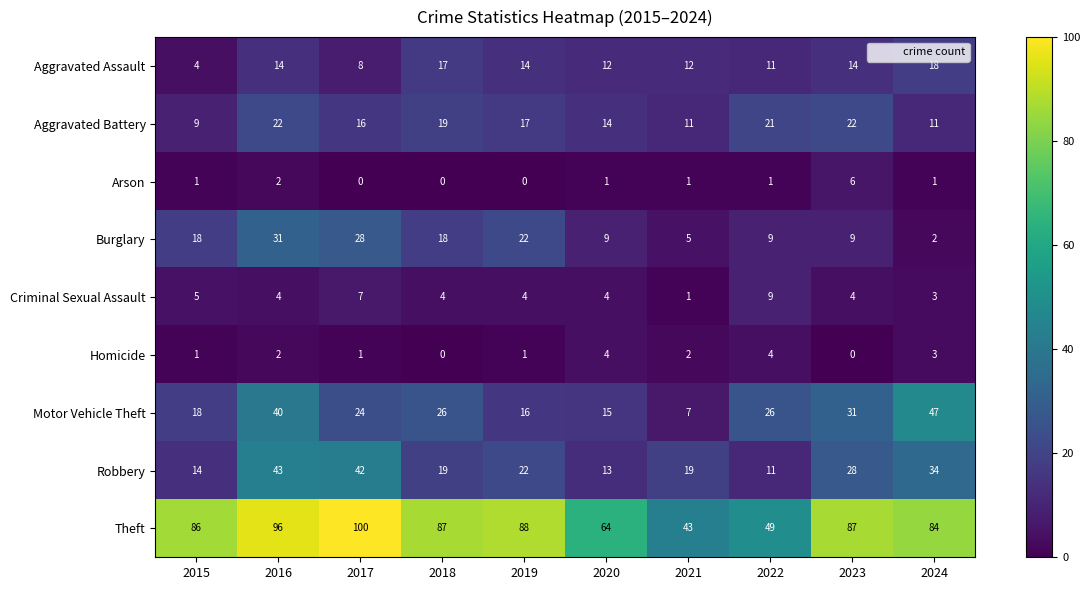

At 2023, list the series in order from smallest to largest.

Homicide, Criminal Sexual Assault, Arson, Burglary, Aggravated Assault, Aggravated Battery, Robbery, Motor Vehicle Theft, Theft